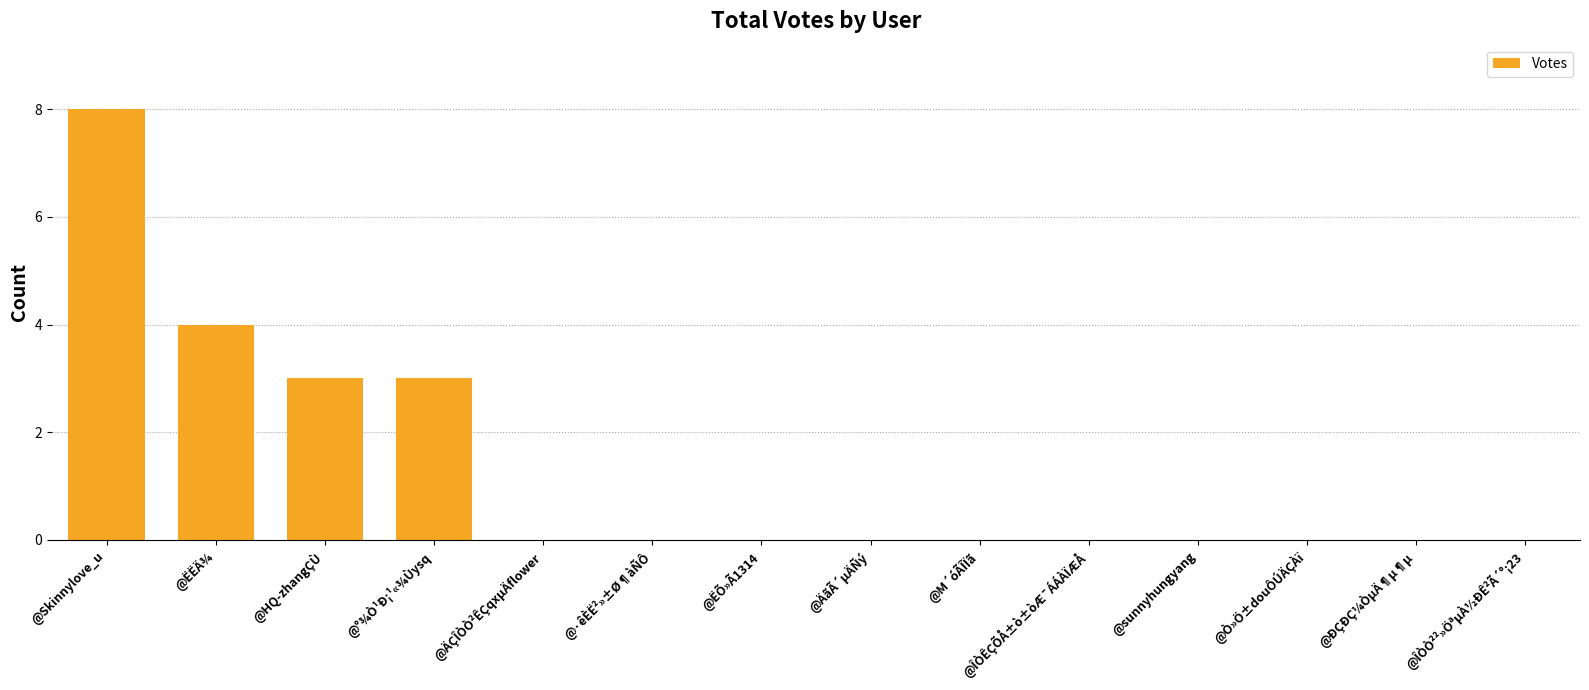

The chart shows a value of 8 at @Skinnylove_u. True or false?

True